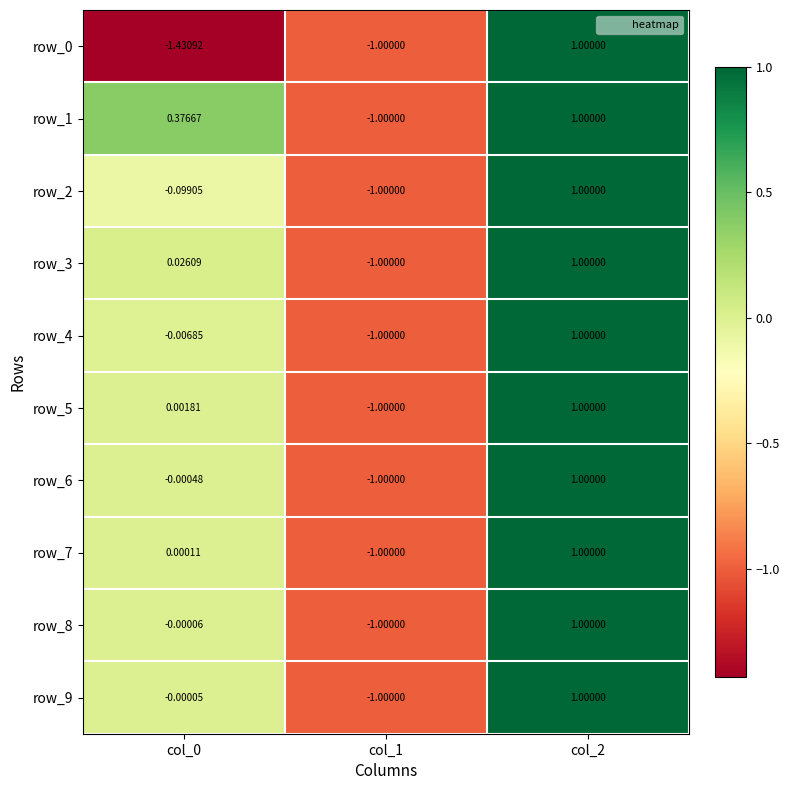

Is it true that row_4 equals -1.0 at col_1?

True